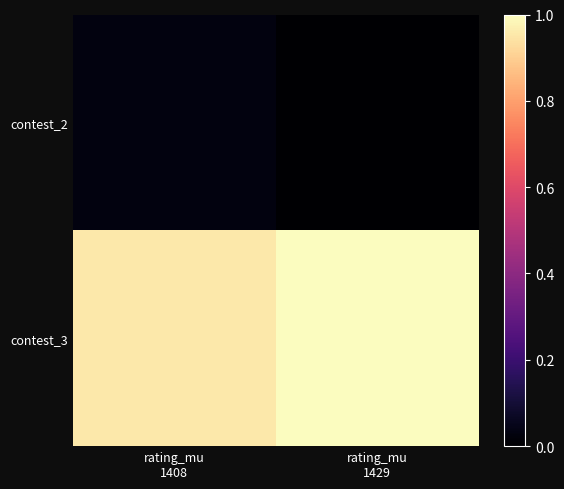

Reading right to left, extract all data points from this chart.

contest_2: rating_mu
1429=0.0	rating_mu
1408=0.0
contest_3: rating_mu
1429=1.0	rating_mu
1408=1.0